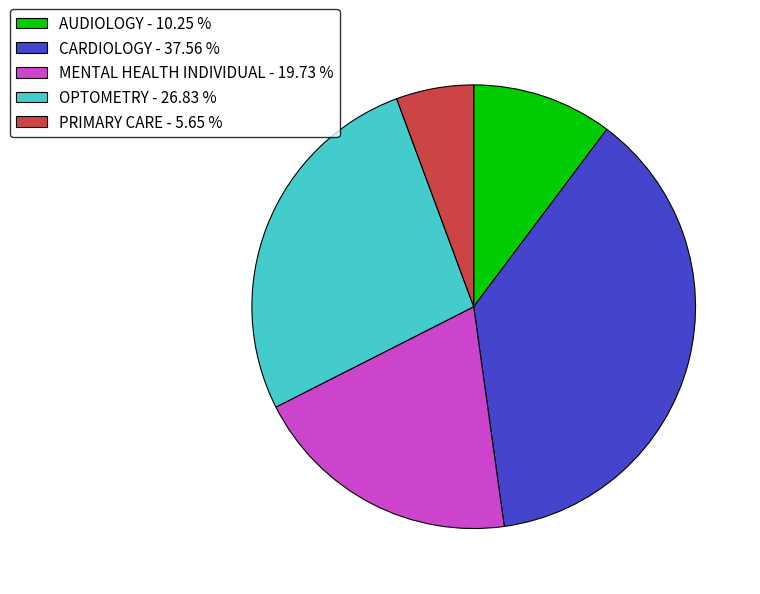

True or false: AUDIOLOGY accounts for 2% of the total.

False